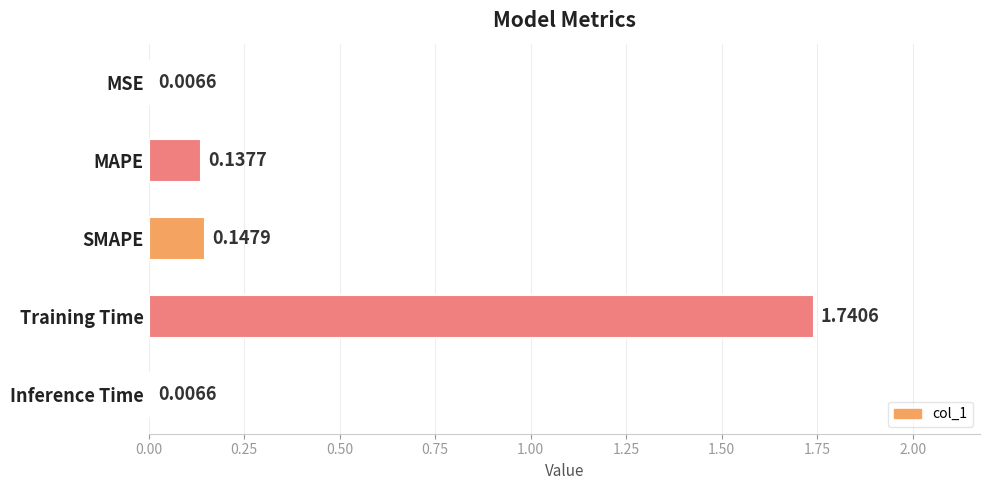

Which label corresponds to the largest value in the chart?

Training Time